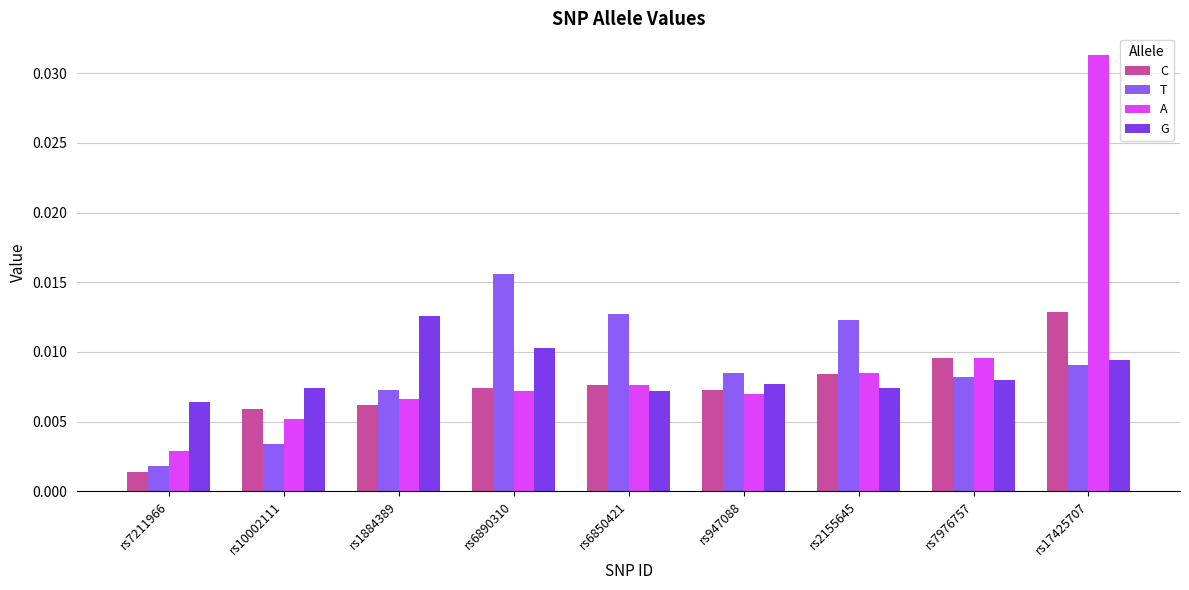

How many bars are there in each group?

4